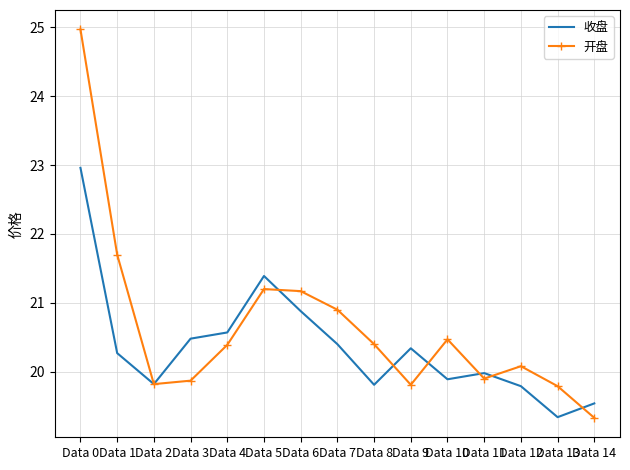

True or false: 开盘 has a value of 6.3 at Data 9.

False